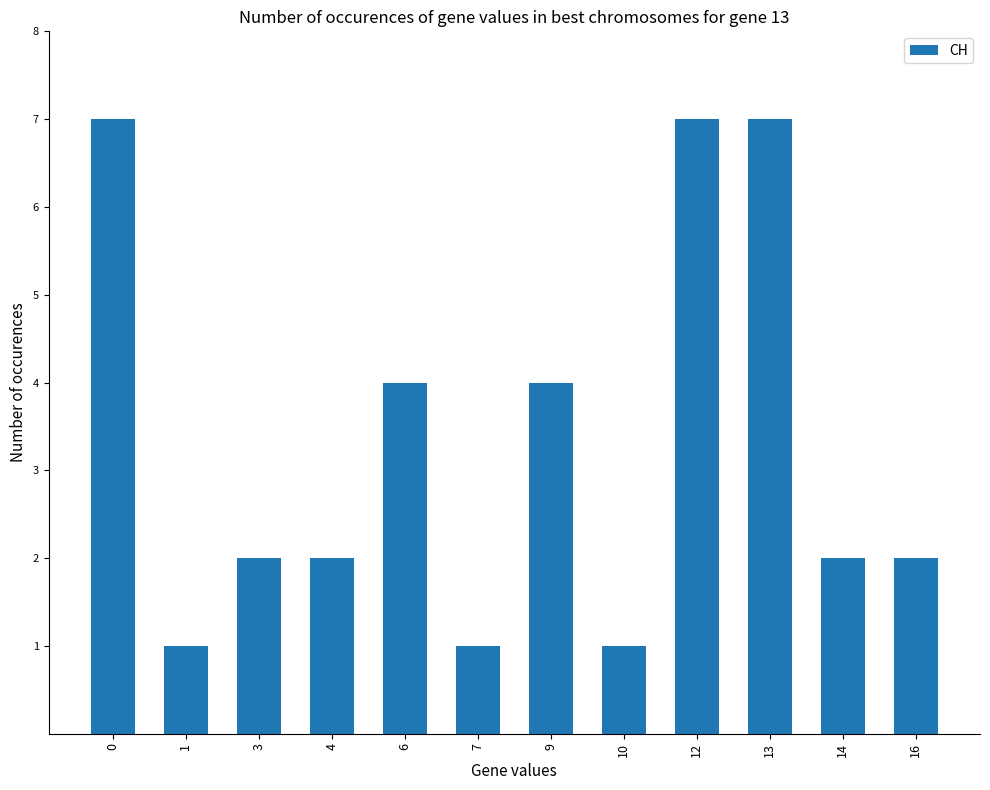

The value at 16 is 2. True or false?

True